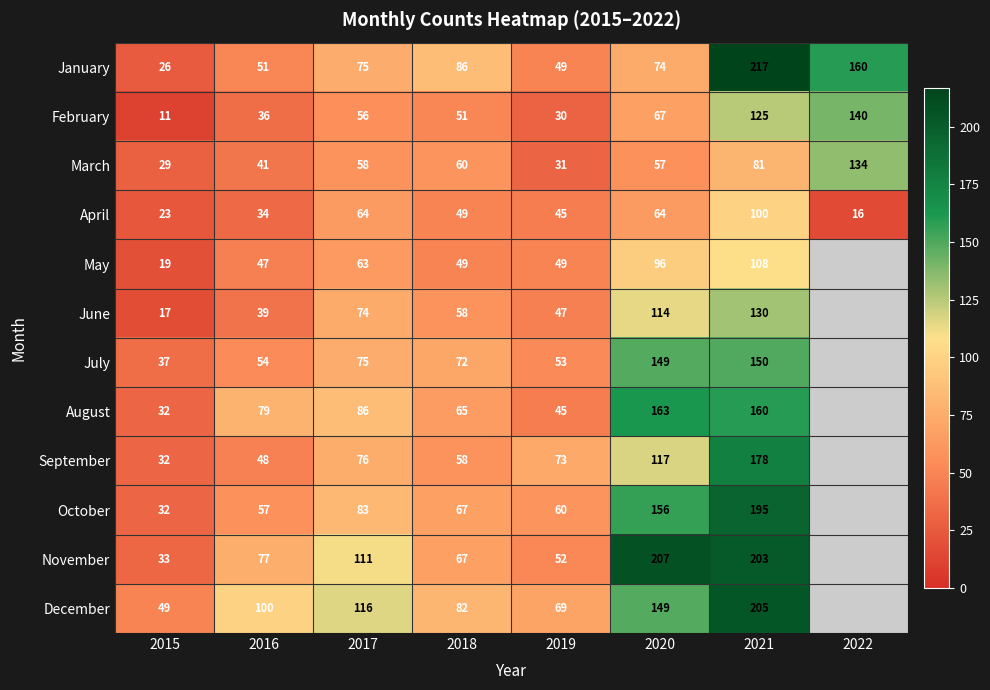

Which category has the lowest value in the January series?

2015